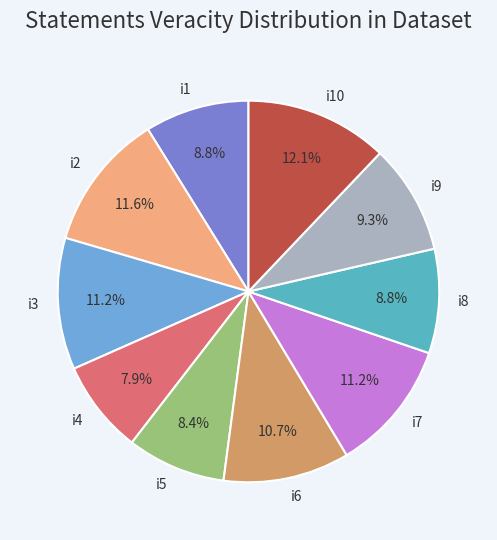

How many slices are in this pie chart?

10